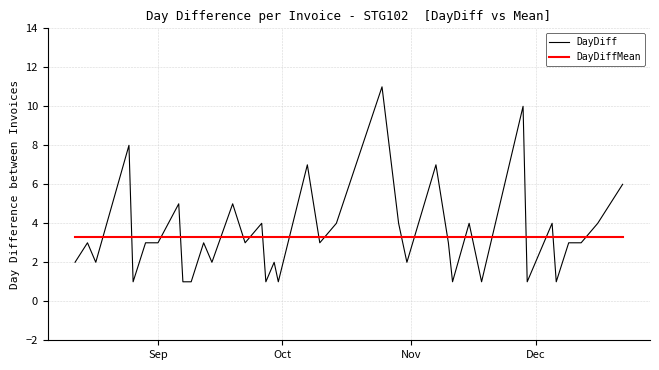

What are all the series names shown in the legend?

DayDiff, DayDiffMean